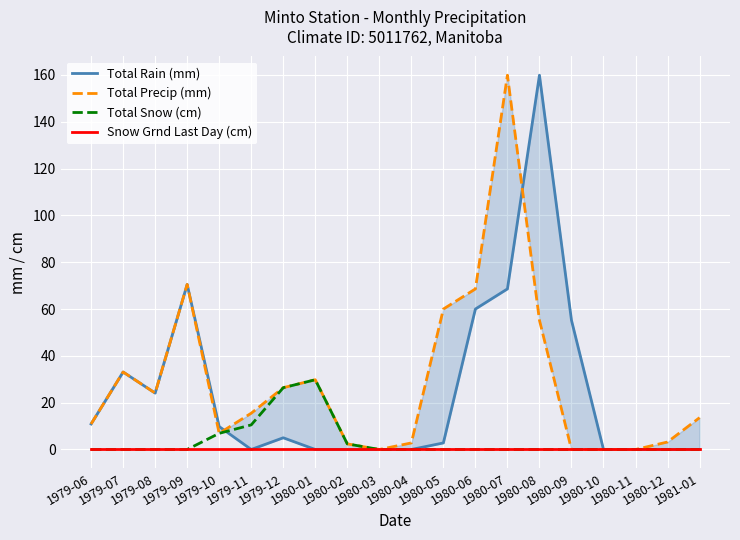

Which series has the widest spread of values?

Total Rain (mm)